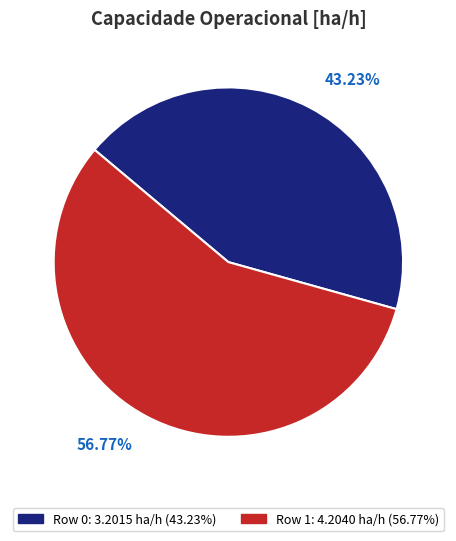

Does Row 1 represent more than half of the total?

Yes